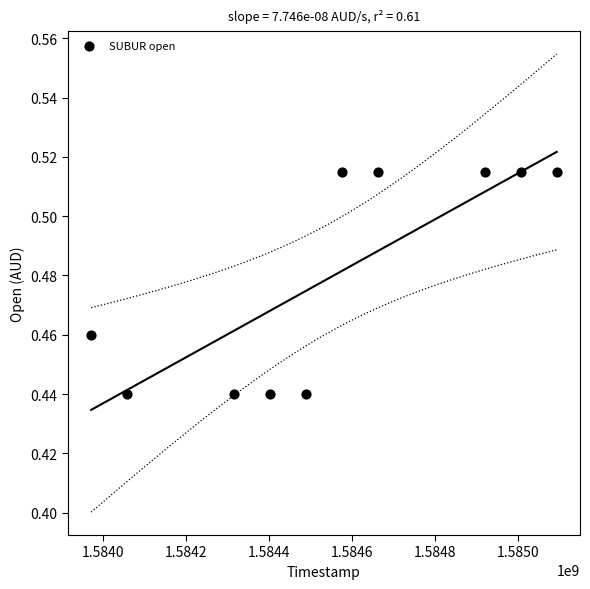

What is the range of X values (max minus min)?

1123200.0